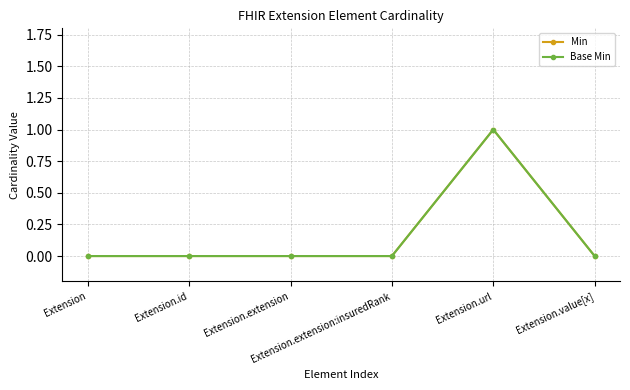

Does the chart have visible grid lines?

Yes